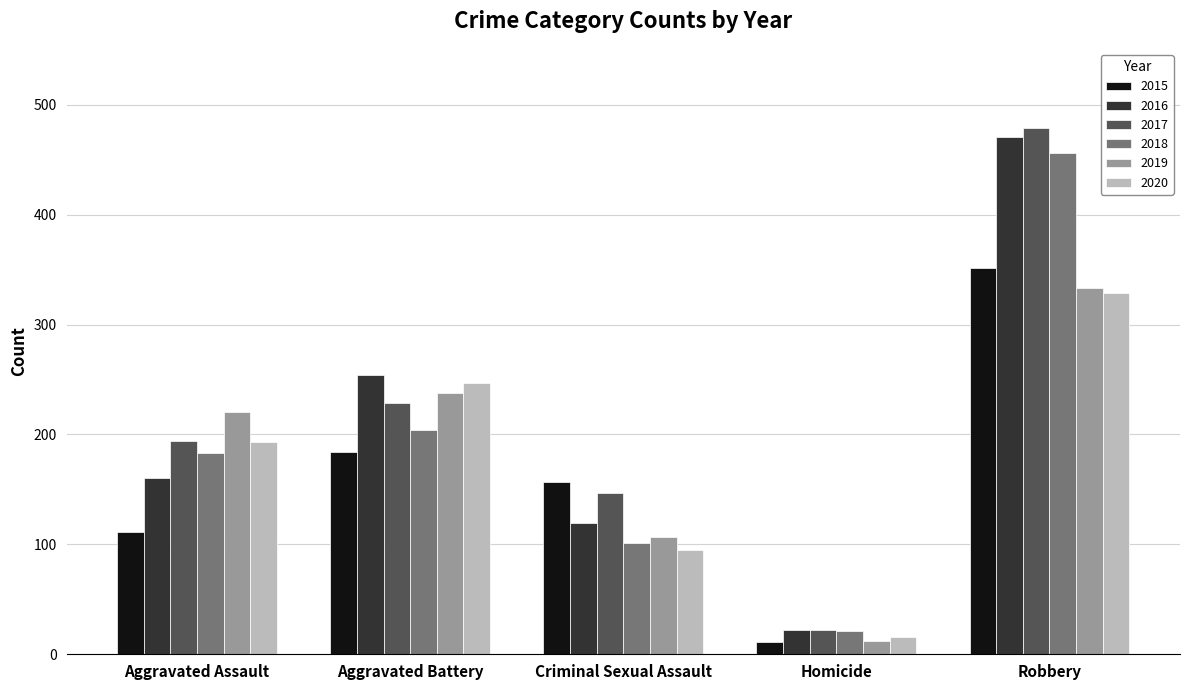

How many data points does each series have?

5